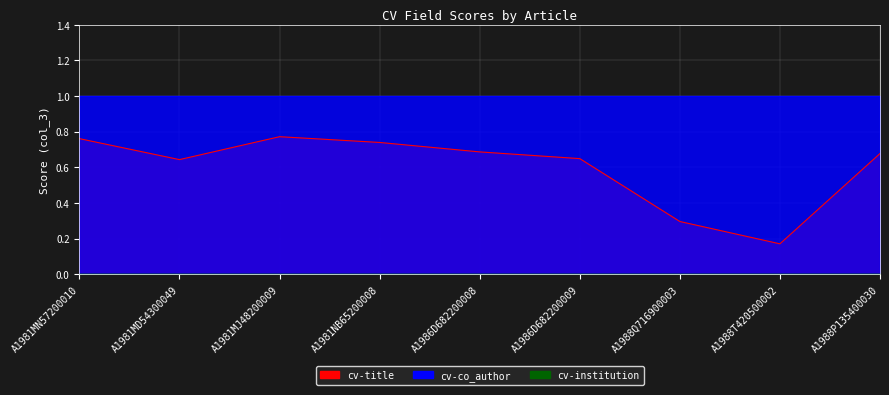

Which has a higher value, A1981MJ48200009 or A1988T420500002?

A1981MJ48200009